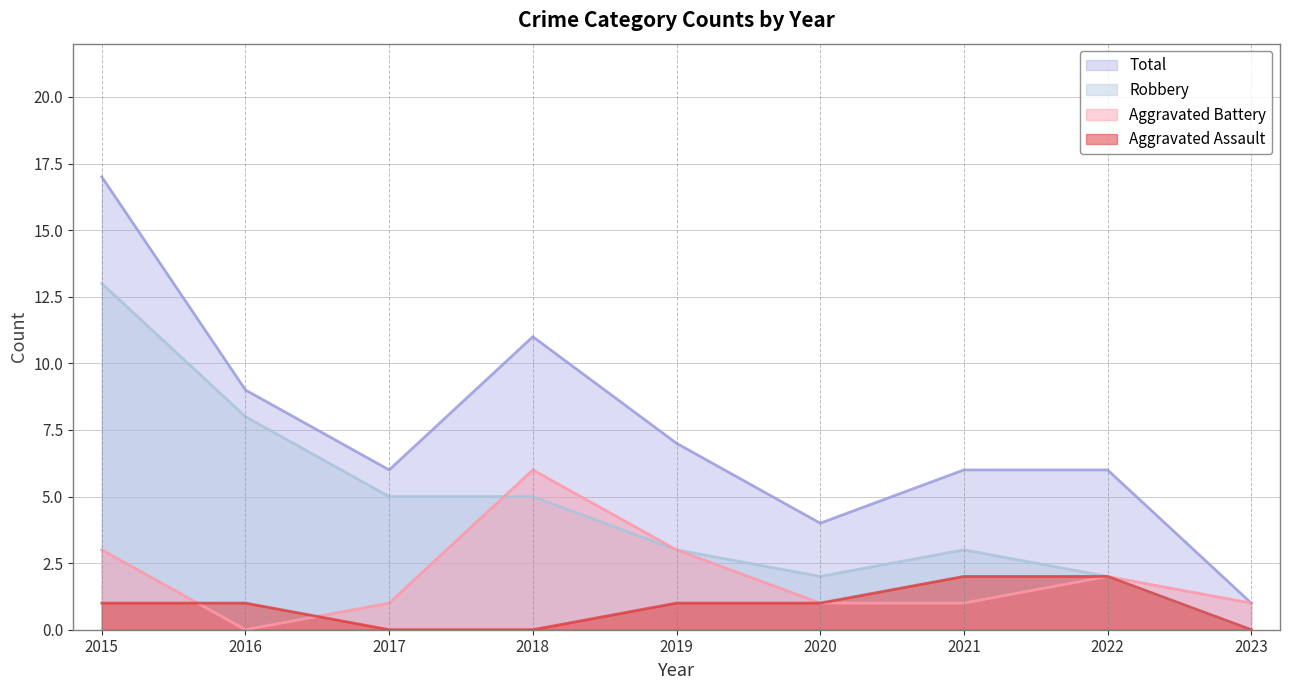

What is the difference between the maximum and minimum values in the Aggravated Assault series?

2